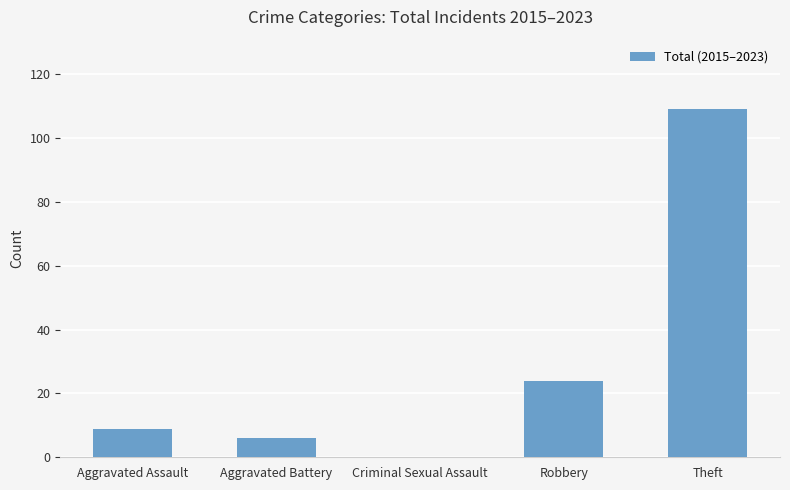

At which category does the chart reach its peak across all series?

Theft